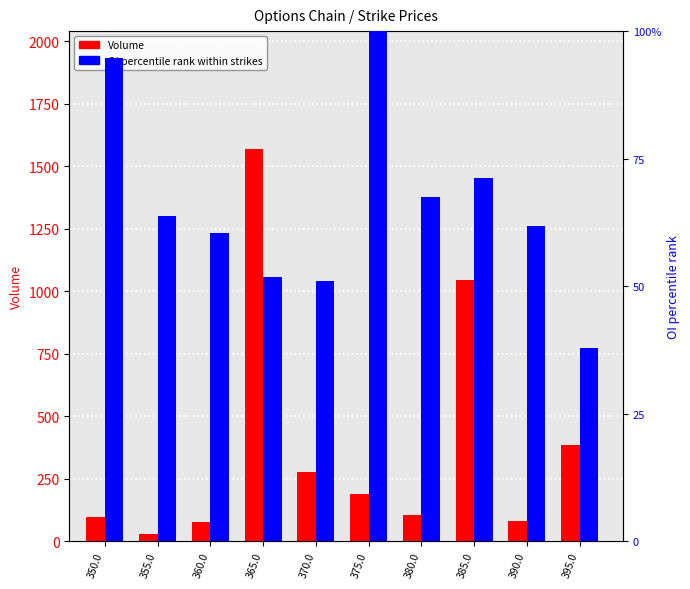

Which series has the widest spread of values?

Volume